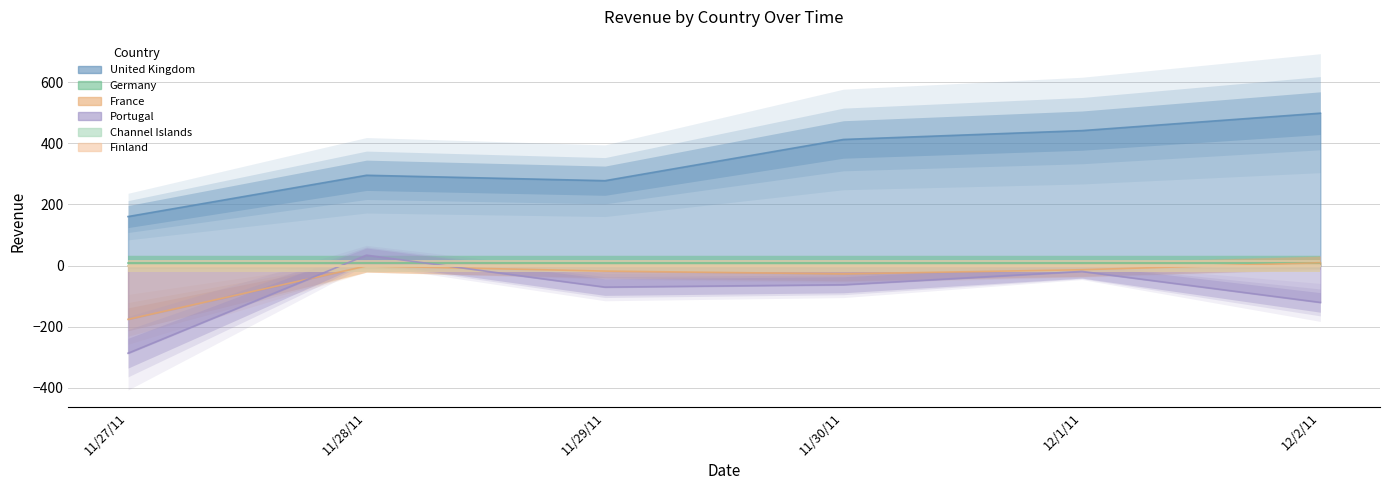

How many series are shown in this chart?

3